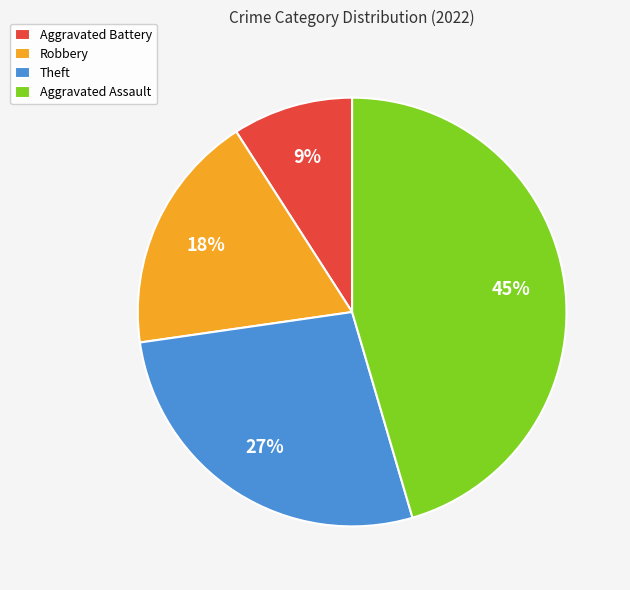

Count the number of slices in the pie.

4